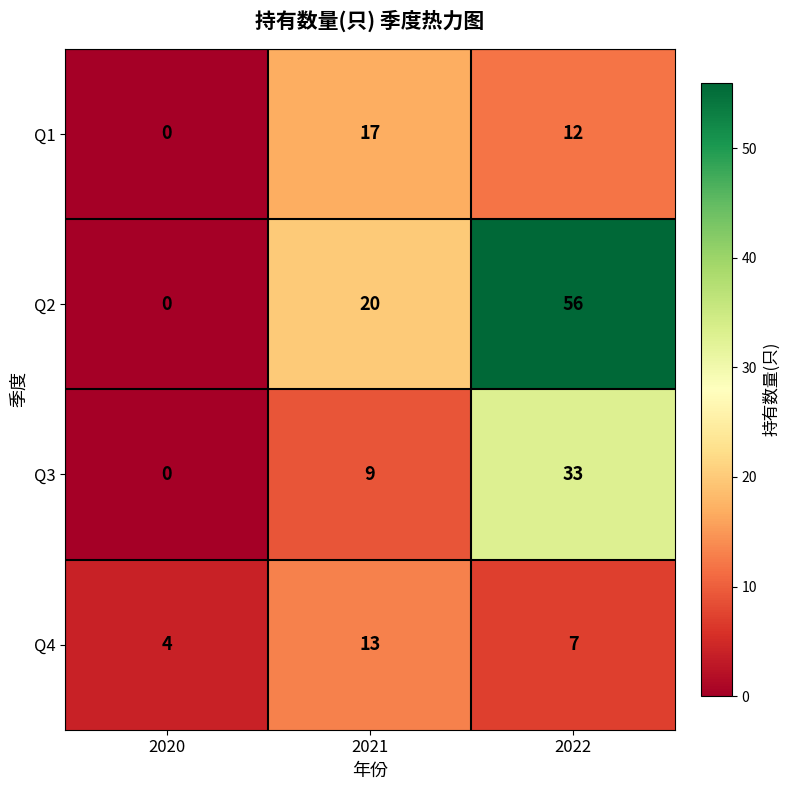

Is it true that Q2 equals 0 at 2020?

True